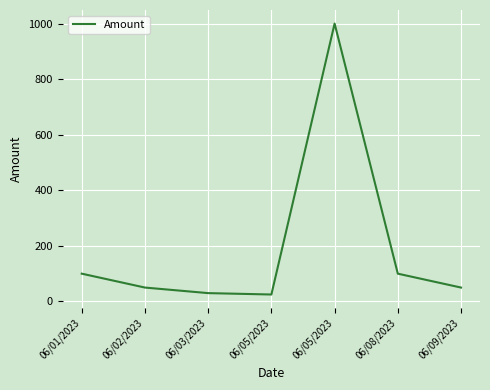

What is the maximum value shown in the chart?

1000